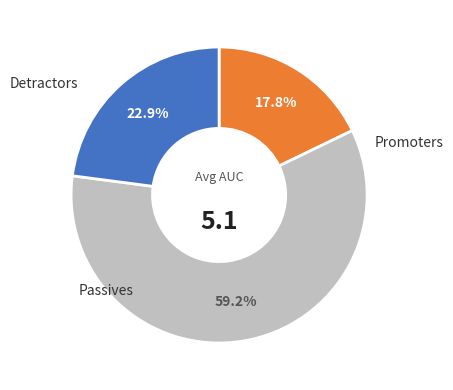

Is there any slice that represents more than half of the pie?

Yes